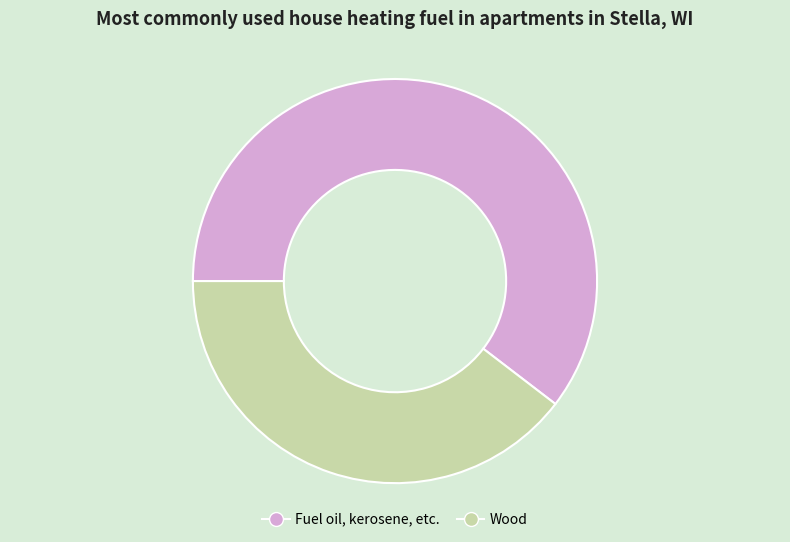

Does Wood represent more than half of the total?

No